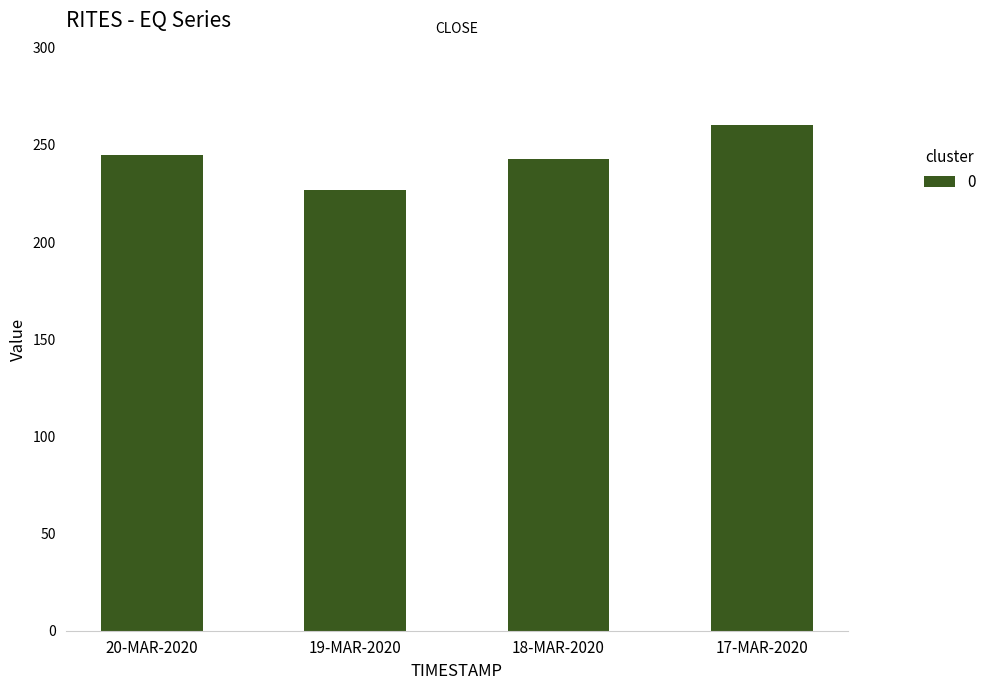

What is the approximate value at 19-MAR-2020?

226.6